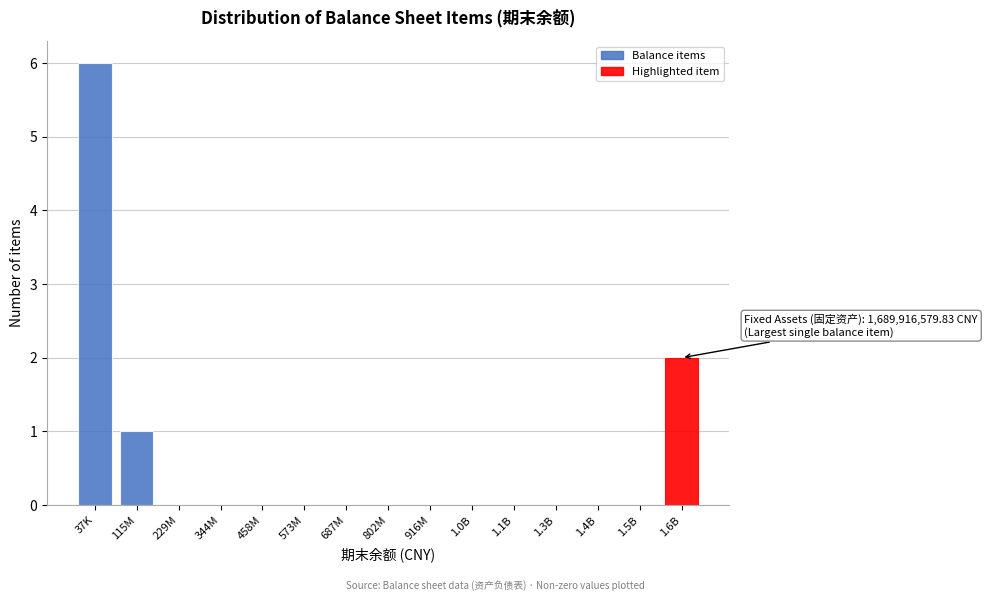

Reading left to right, list all the values displayed in this chart.

37K=6	115M=1	229M=0	344M=0	458M=0	573M=0	687M=0	802M=0	916M=0	1.0B=0	1.1B=0	1.3B=0	1.4B=0	1.5B=0	1.6B=2